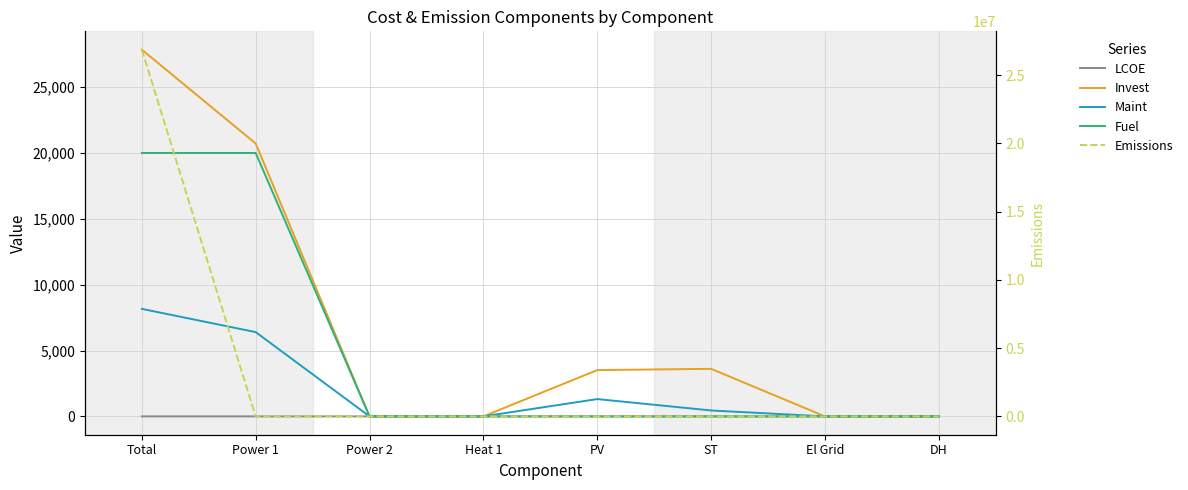

Which series ends up on top after the final intersection of Fuel and Emissions?

Fuel